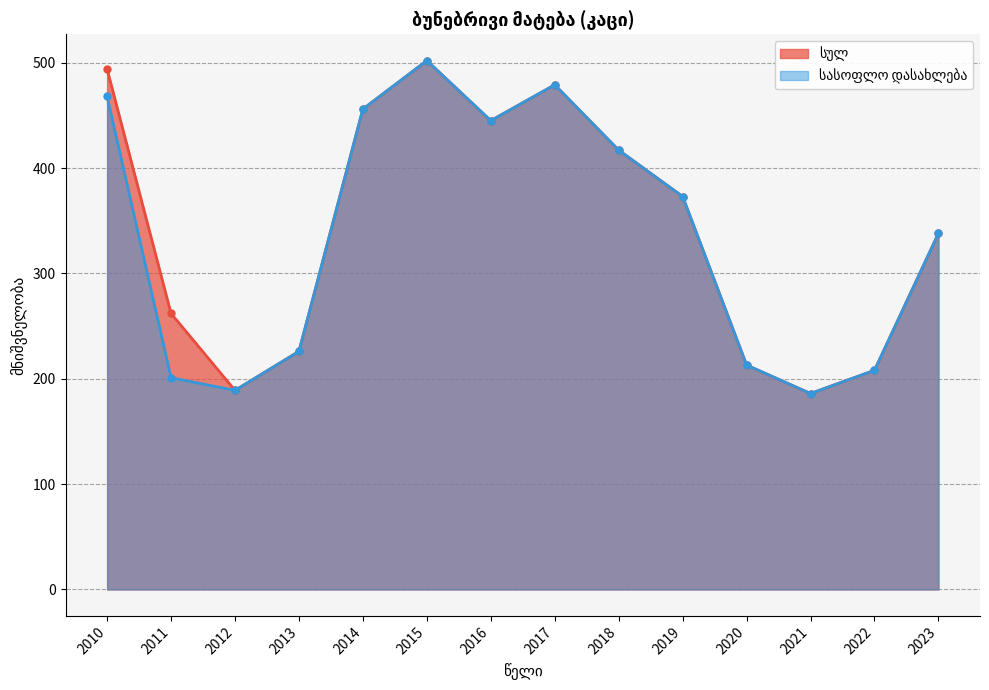

What is the maximum value shown in the chart?

502